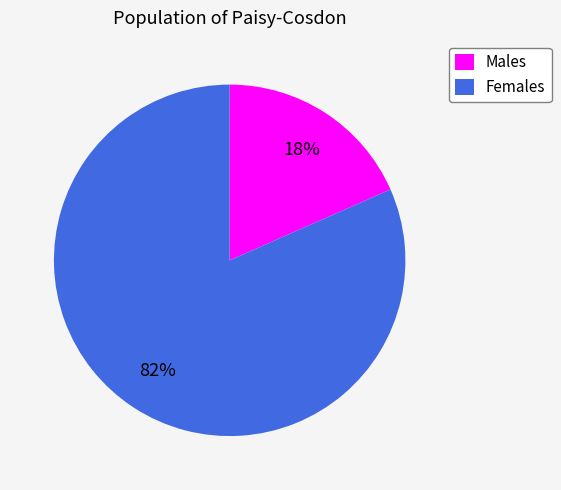

To the nearest percent, what is the average slice percentage?

50%